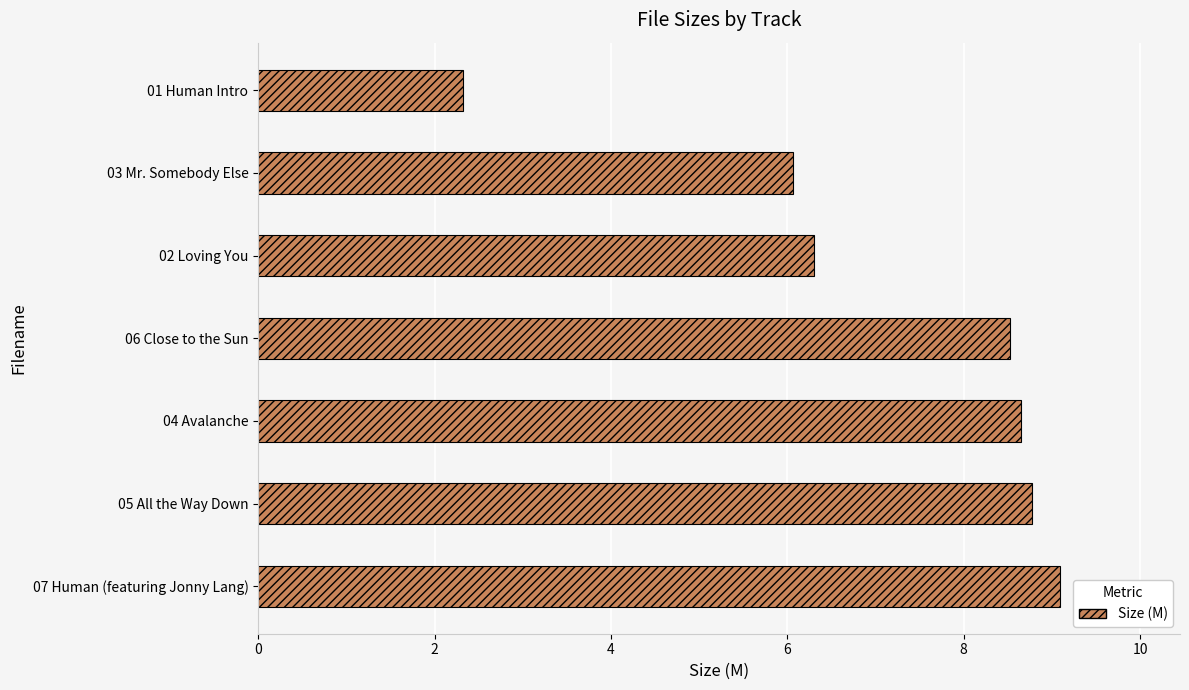

Rank the categories by value from highest to lowest.

07 Human (featuring Jonny Lang), 05 All the Way Down, 04 Avalanche, 06 Close to the Sun, 02 Loving You, 03 Mr. Somebody Else, 01 Human Intro